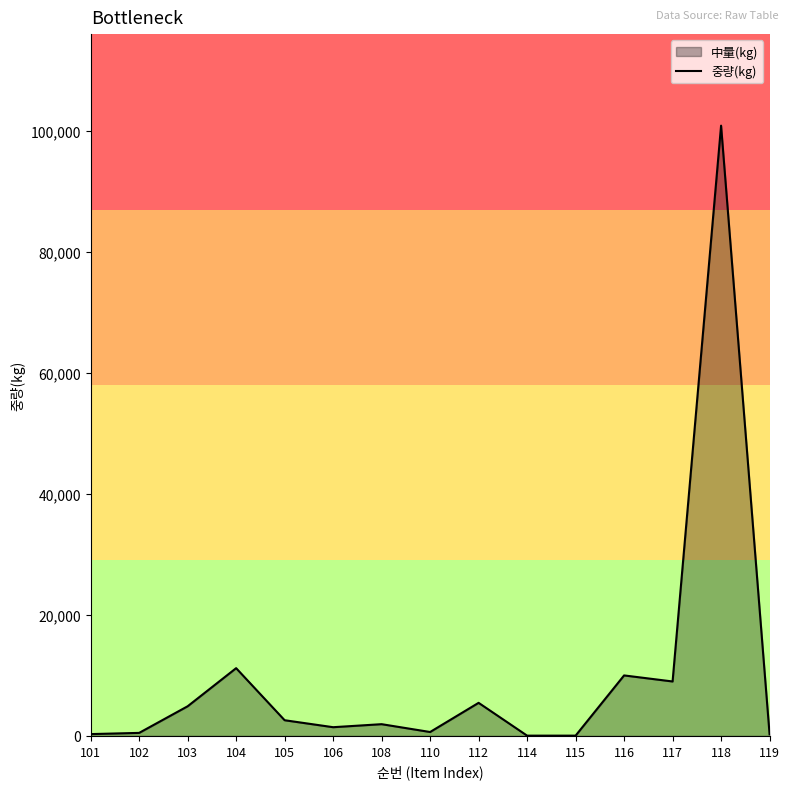

What is the minimum value shown in the chart?

45